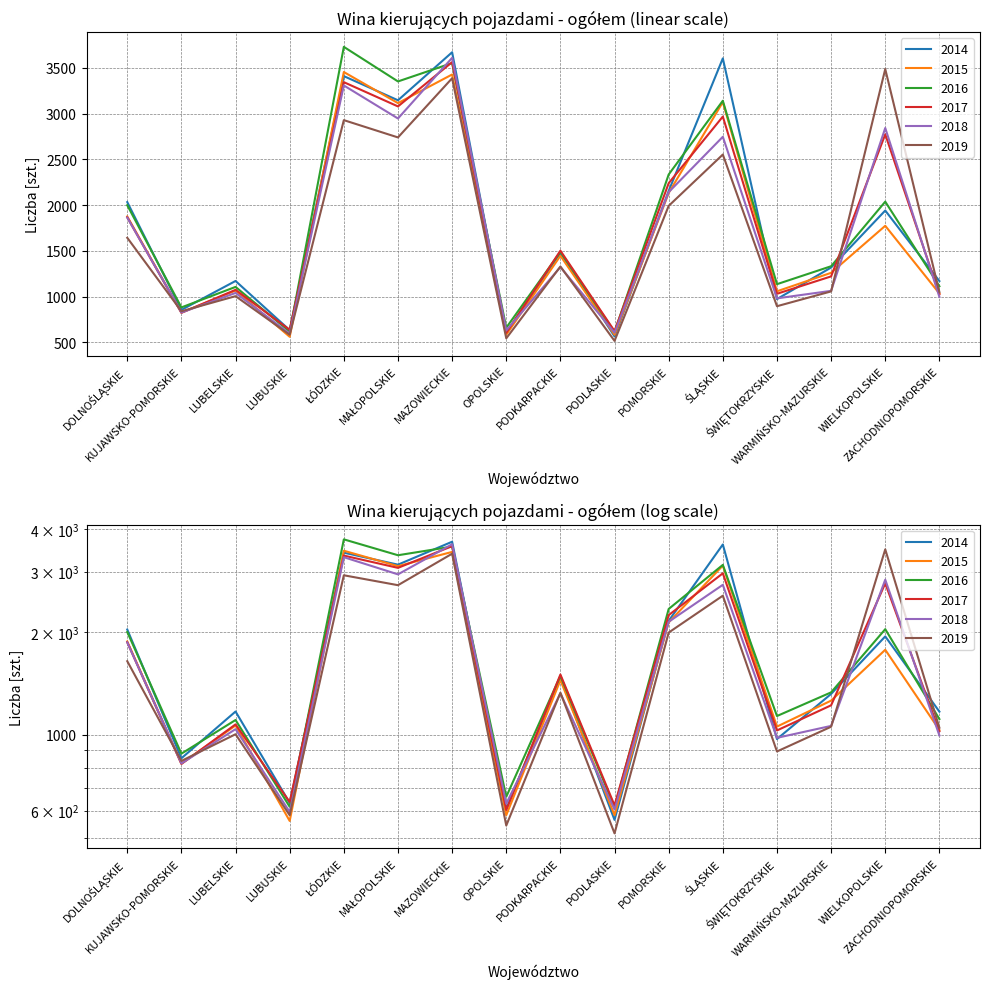

The 2018 series shows 825 at KUJAWSKO-POMORSKIE. True or false?

True